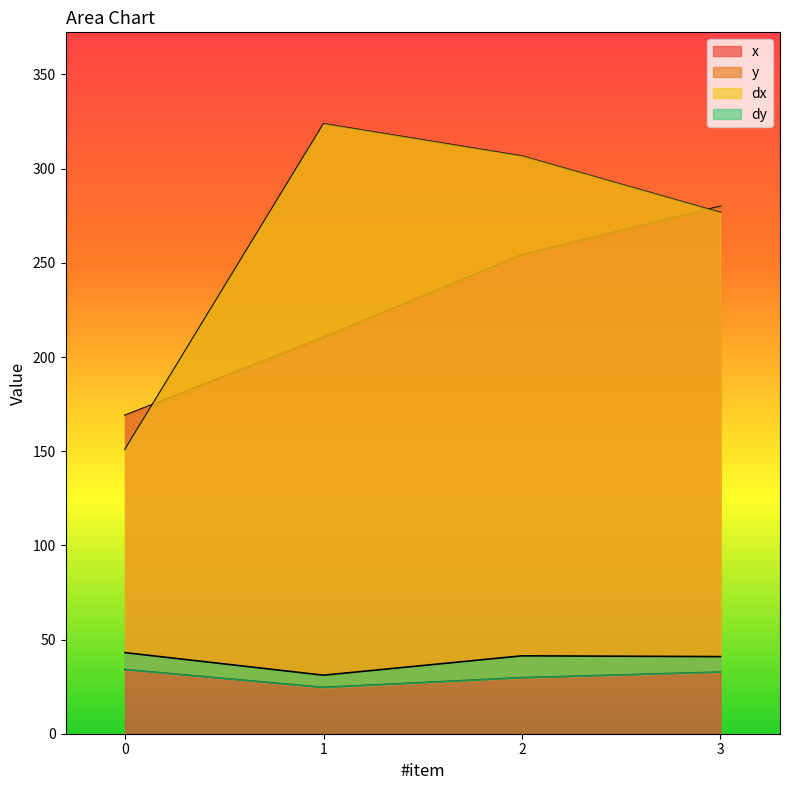

The dy series shows 61.5 at 2. True or false?

False